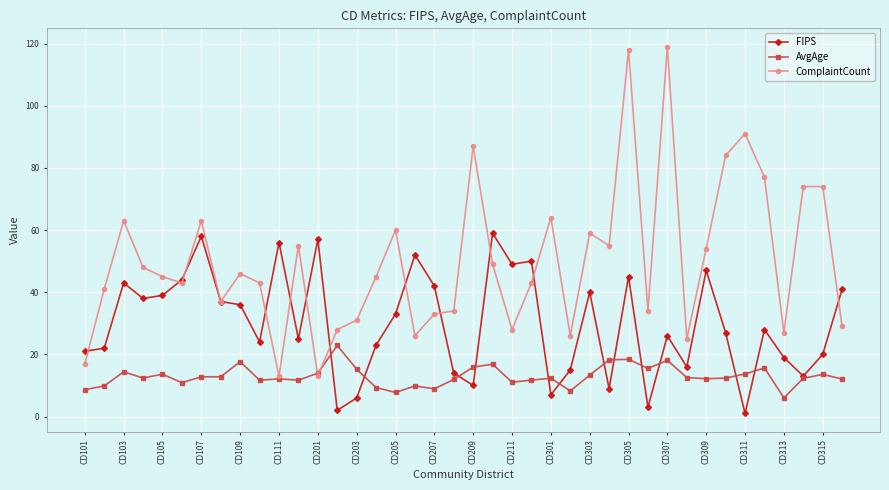

Rank the series by their maximum value, from highest to lowest.

ComplaintCount, FIPS, AvgAge